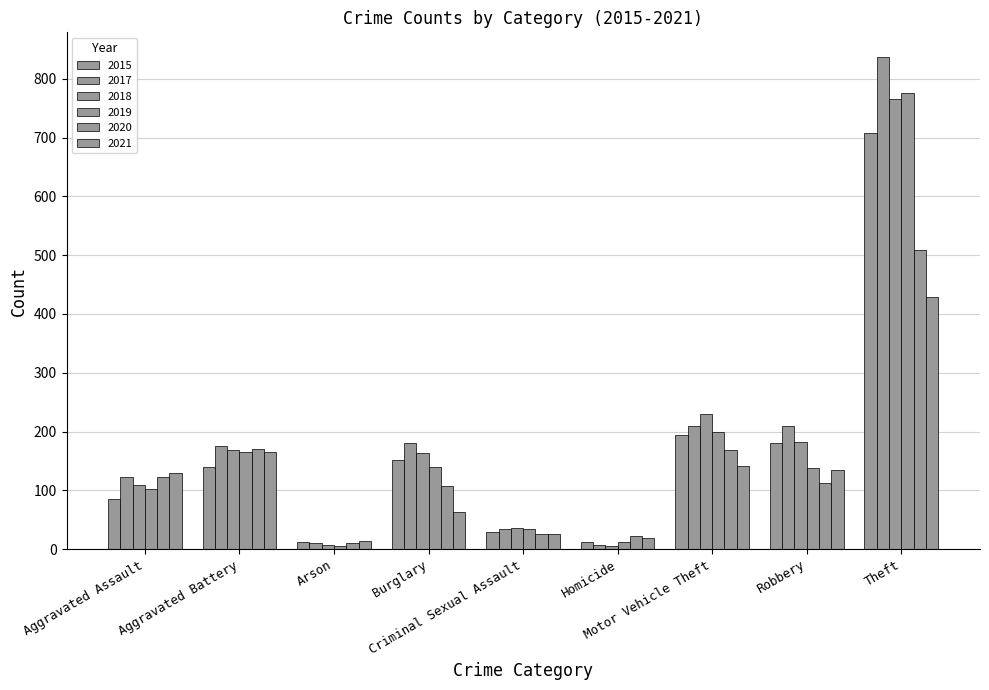

How many values in the 2020 series are below 113?

4